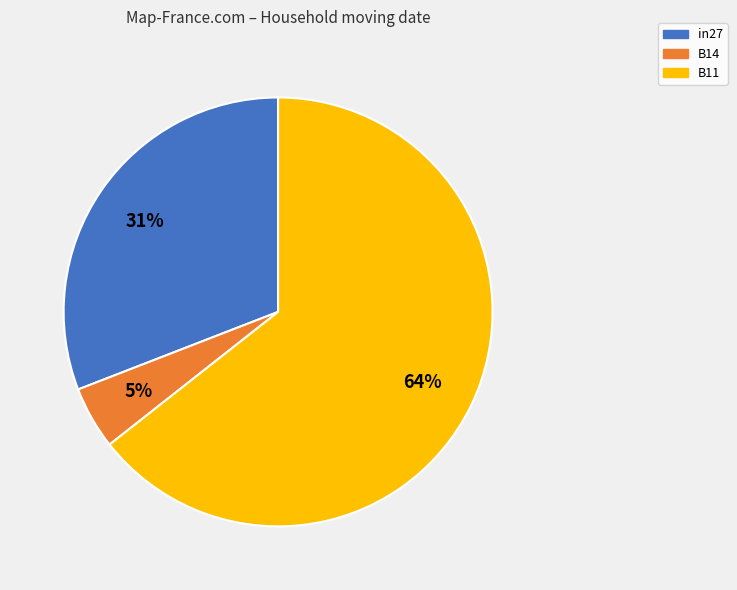

Rank the categories by value from highest to lowest.

B11, in27, B14